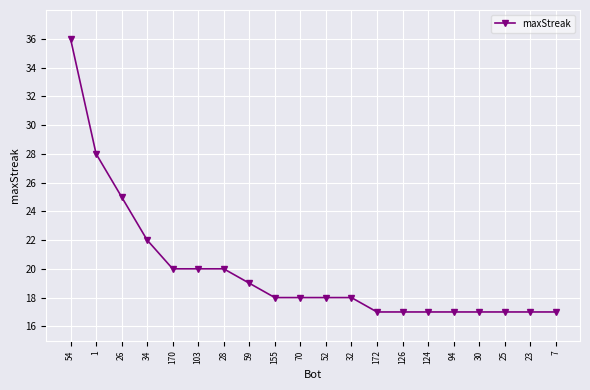

What is the maximum value shown in the chart?

36